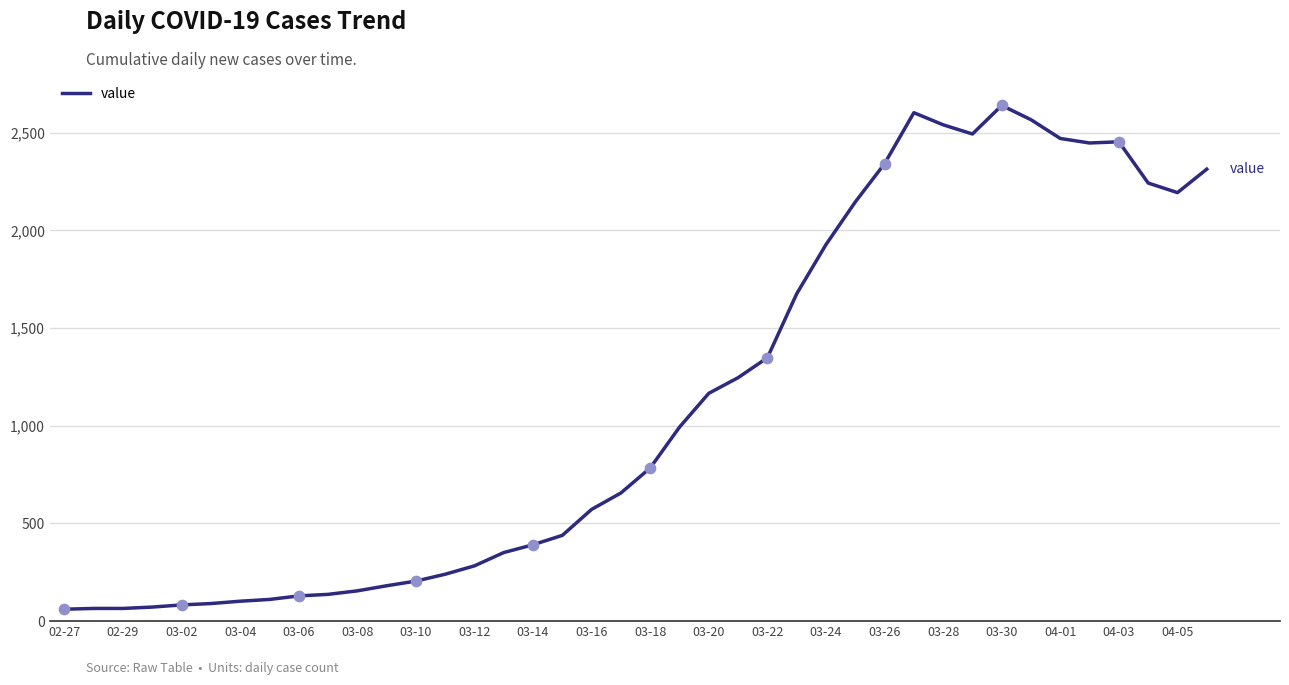

What is the smallest value displayed?

61